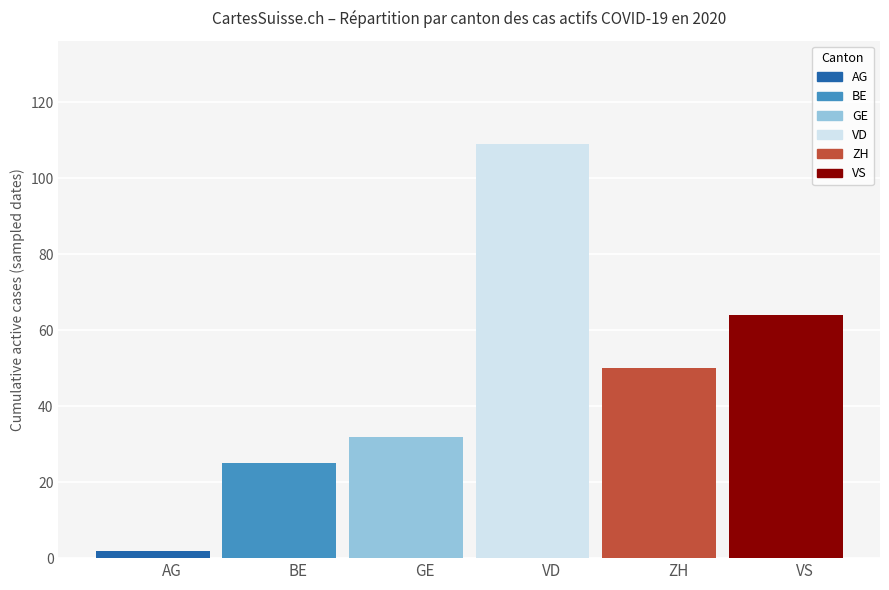

Is it true that the value at 2020-06-26 is 105?

False